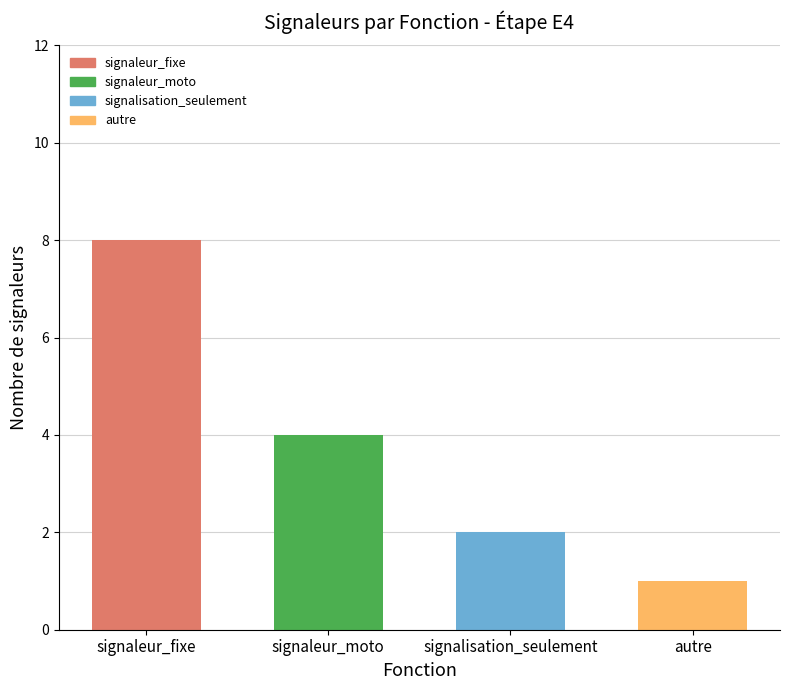

Approximately how many times larger is the value at signaleur_moto compared to signalisation_seulement?

2.0